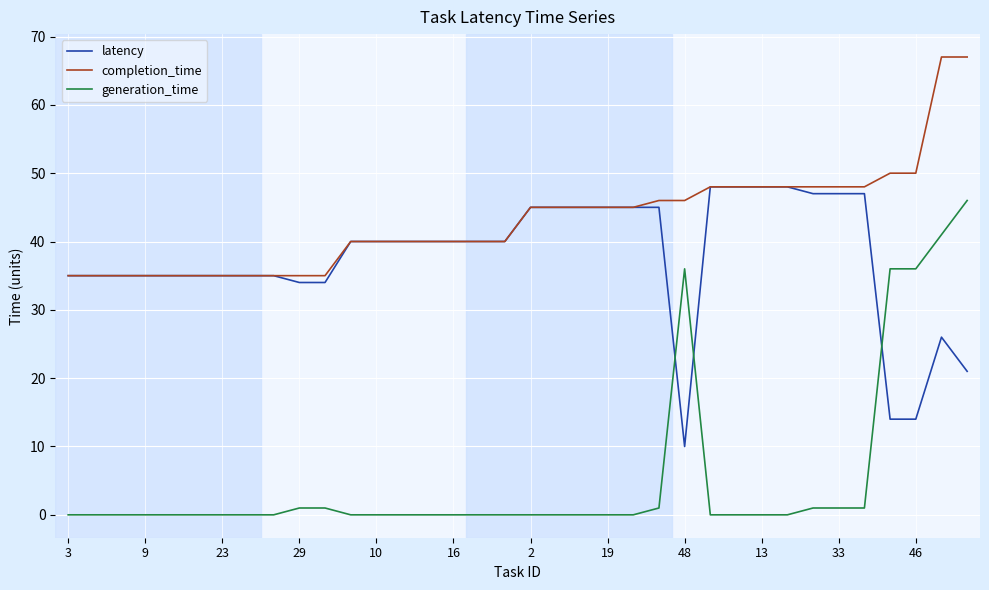

True or false: generation_time and completion_time cross at least once.

False